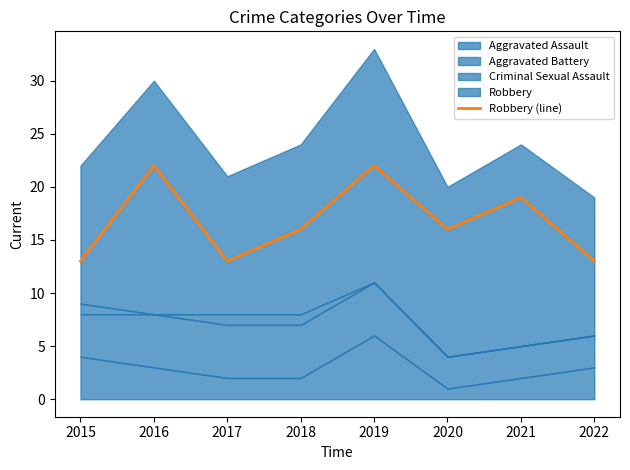

The value of Robbery (line) at 2017 is 6. True or false?

False